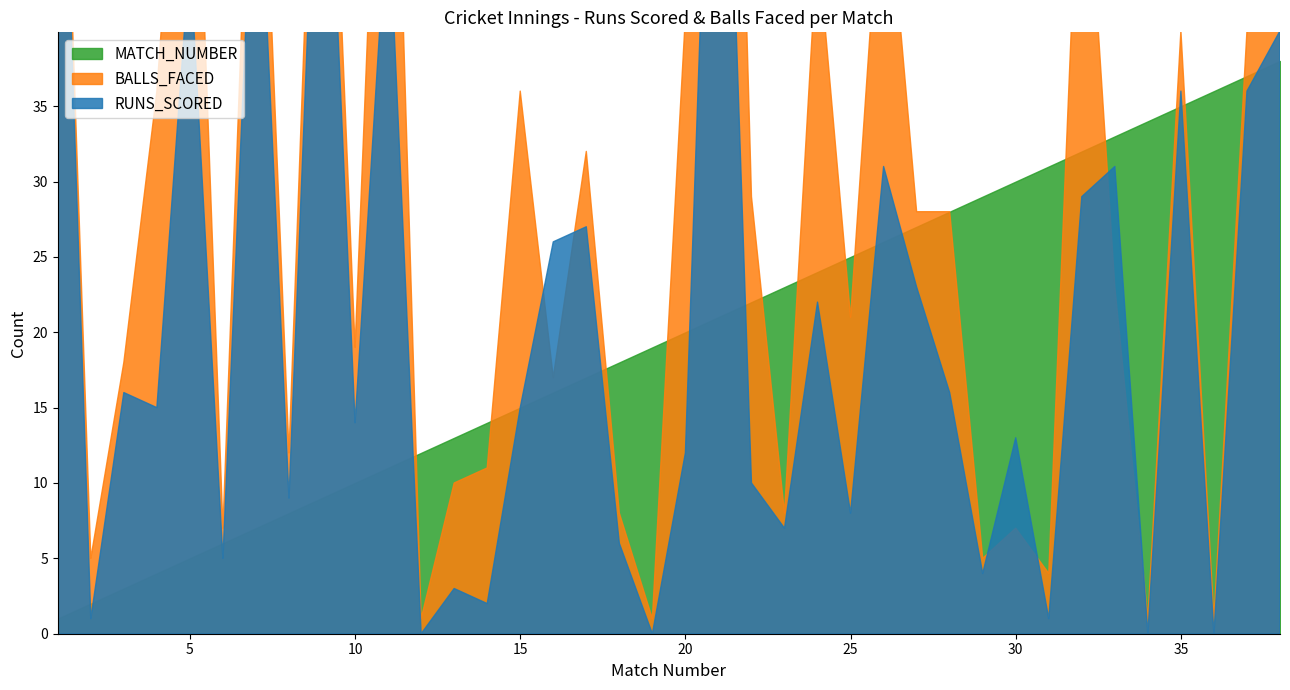

How many intersections are there between RUNS_SCORED and MATCH_NUMBER?

13